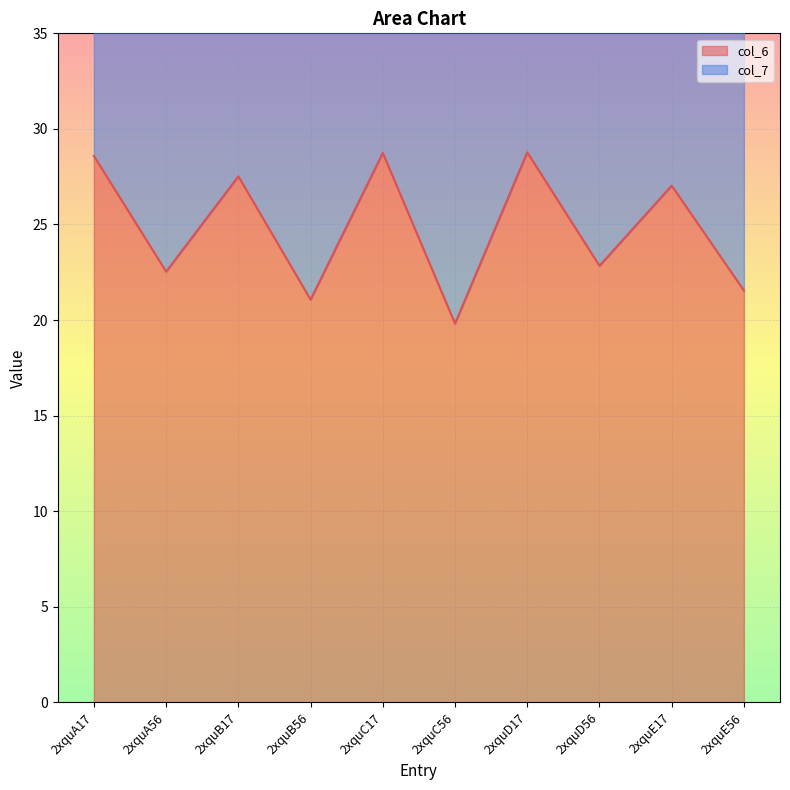

At which label does col_6 first exceed 27?

2xquA17